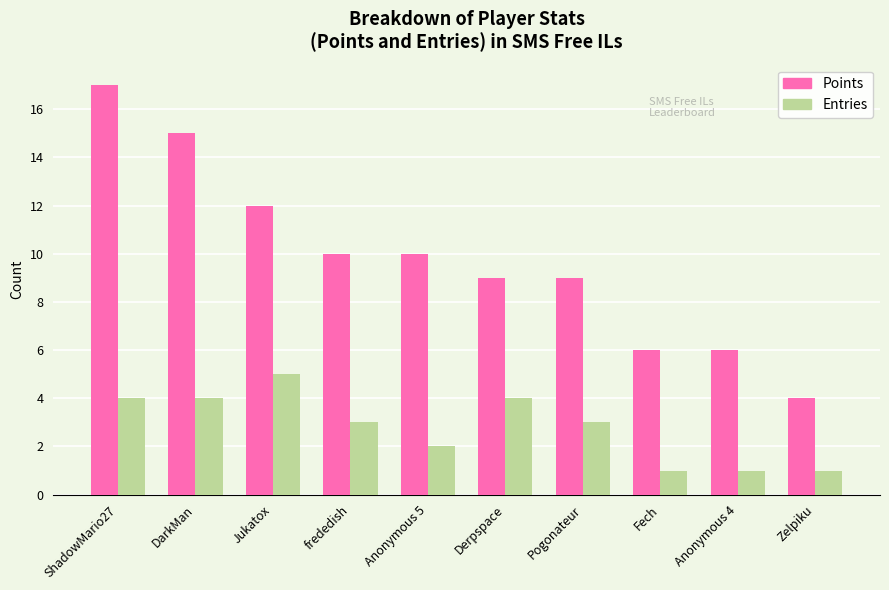

Reading left to right, extract all data points from this chart.

Points: ShadowMario27=17	DarkMan=15	Jukatox=12	frededish=10	Anonymous 5=10	Derpspace=9	Pogonateur=9	Fech=6	Anonymous 4=6	Zelpiku=4
Entries: ShadowMario27=4	DarkMan=4	Jukatox=5	frededish=3	Anonymous 5=2	Derpspace=4	Pogonateur=3	Fech=1	Anonymous 4=1	Zelpiku=1